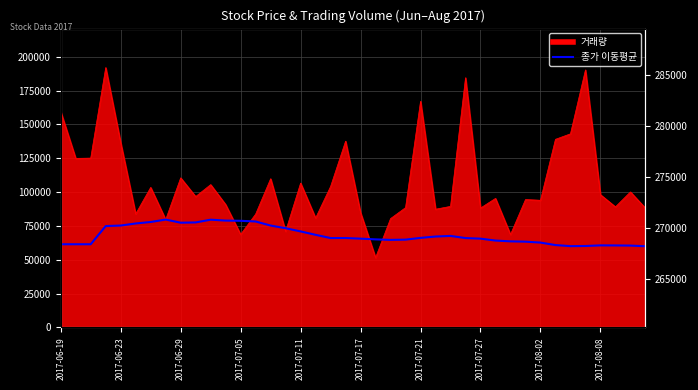

What is the value of the 16th point from the left?

73283.4